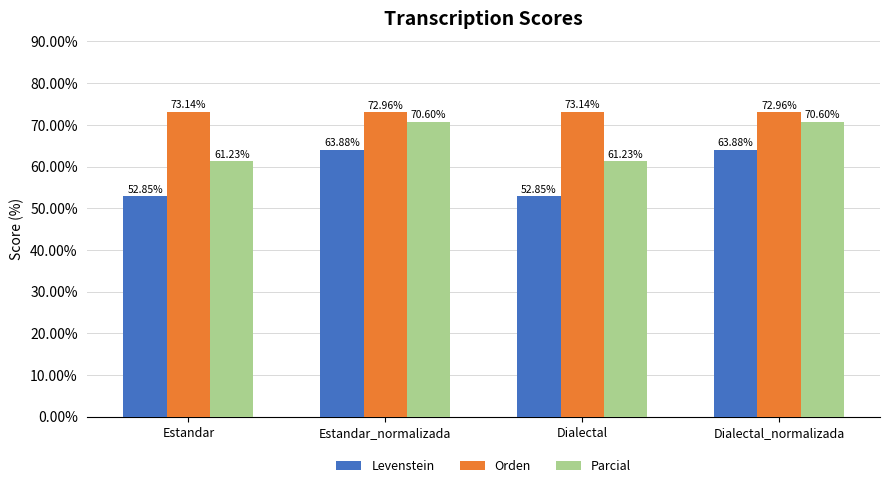

Are the bars horizontal?

No